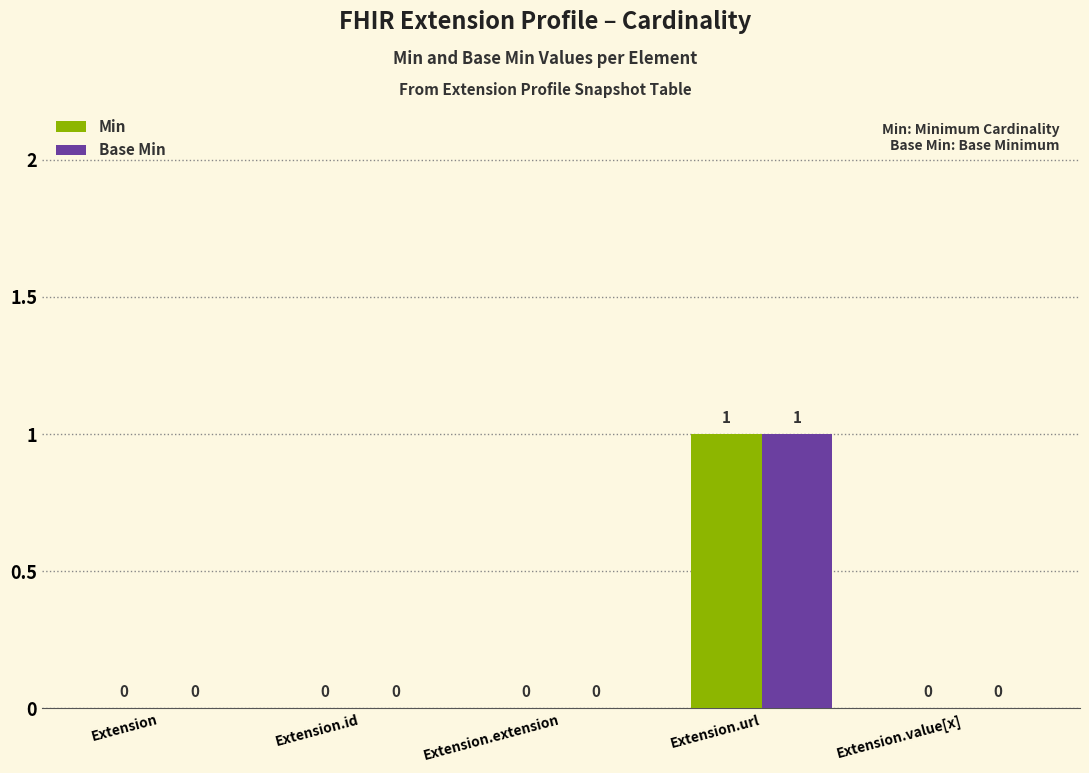

Does the chart contain stacked bars?

No